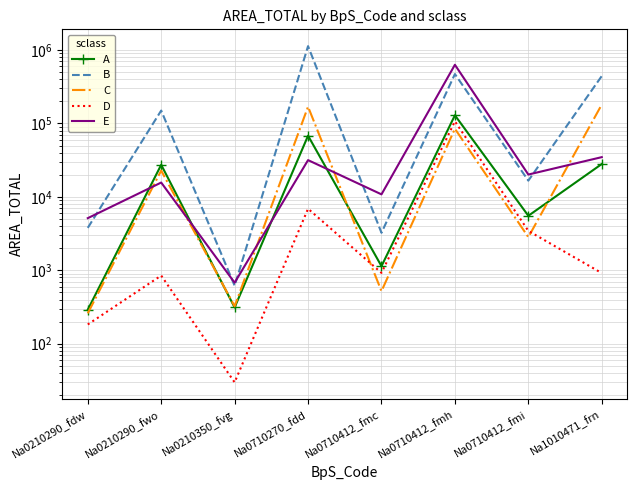

In C, how many points are lower than both neighbors (excluding endpoints)?

3